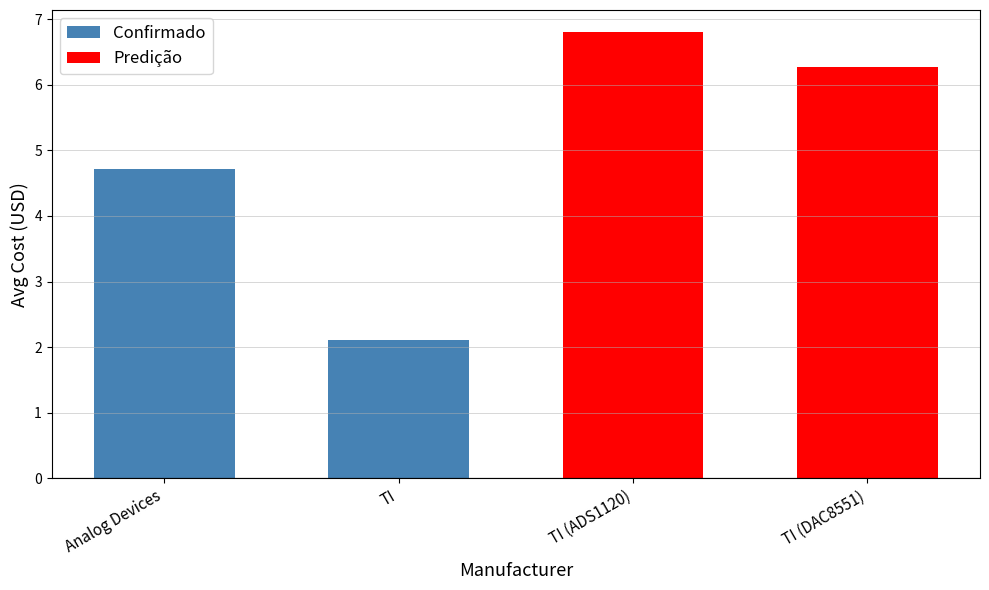

Between Analog Devices and TI, which is larger?

Analog Devices